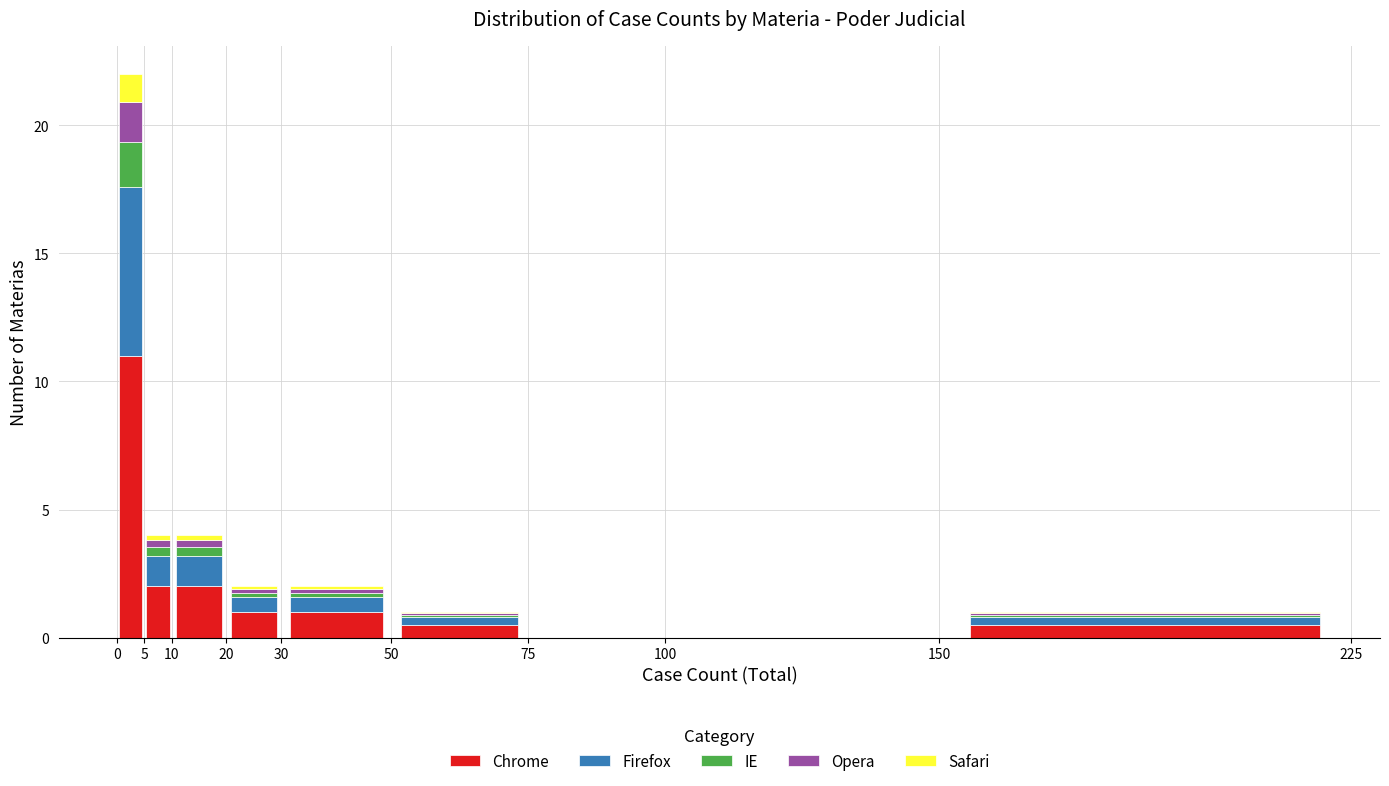

Which range on the x-axis has the tallest stacked bar (by total height)?

0 to 5